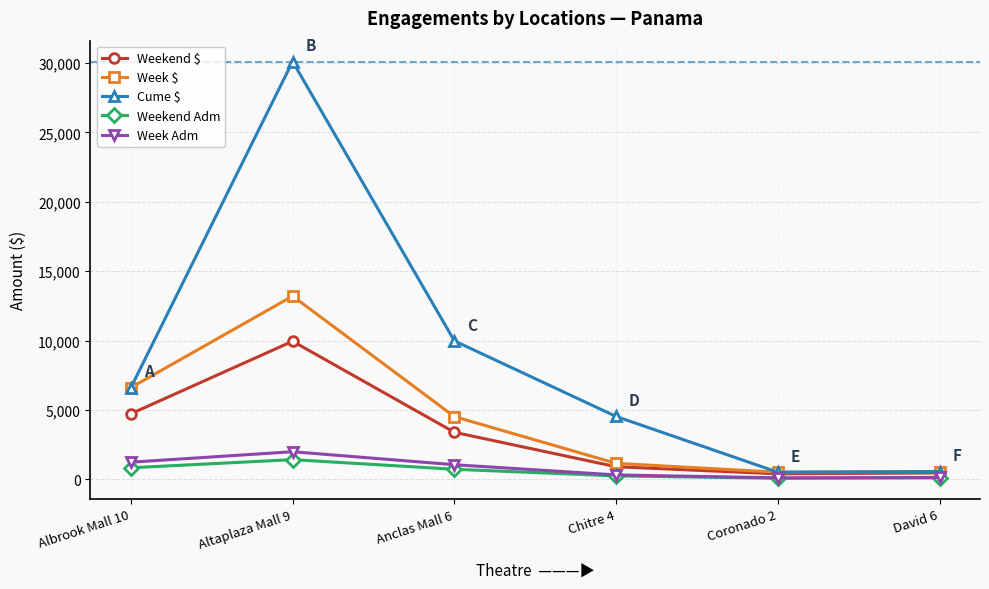

What is the value of the Weekend Adm point at the 6th from the left?

105.0